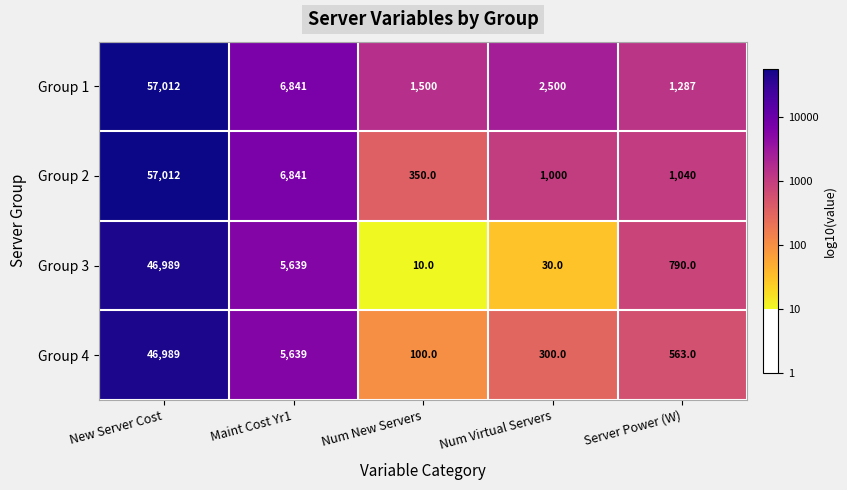

Read the Group 2 value at Num Virtual Servers.

1000